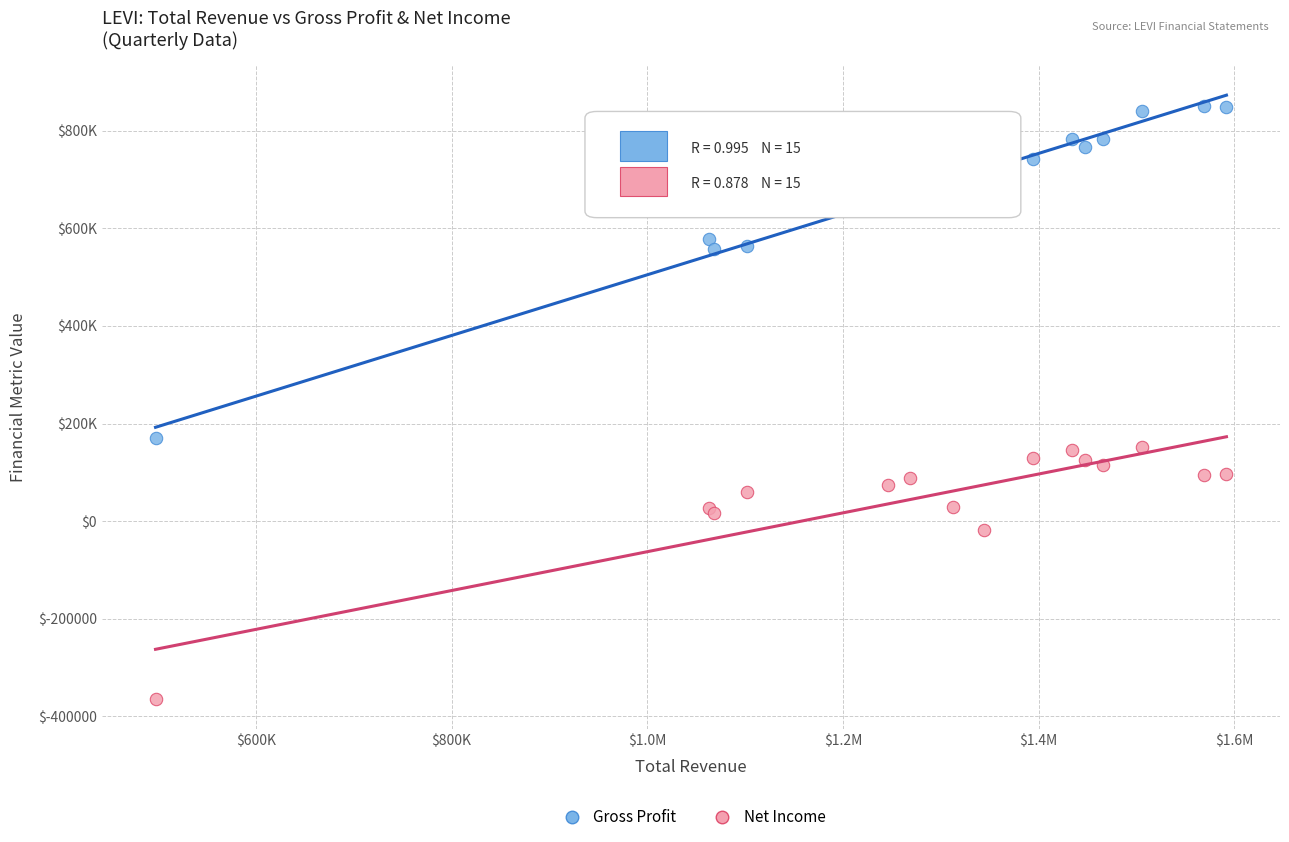

What are all the series names shown in the legend?

Gross Profit, Net Income